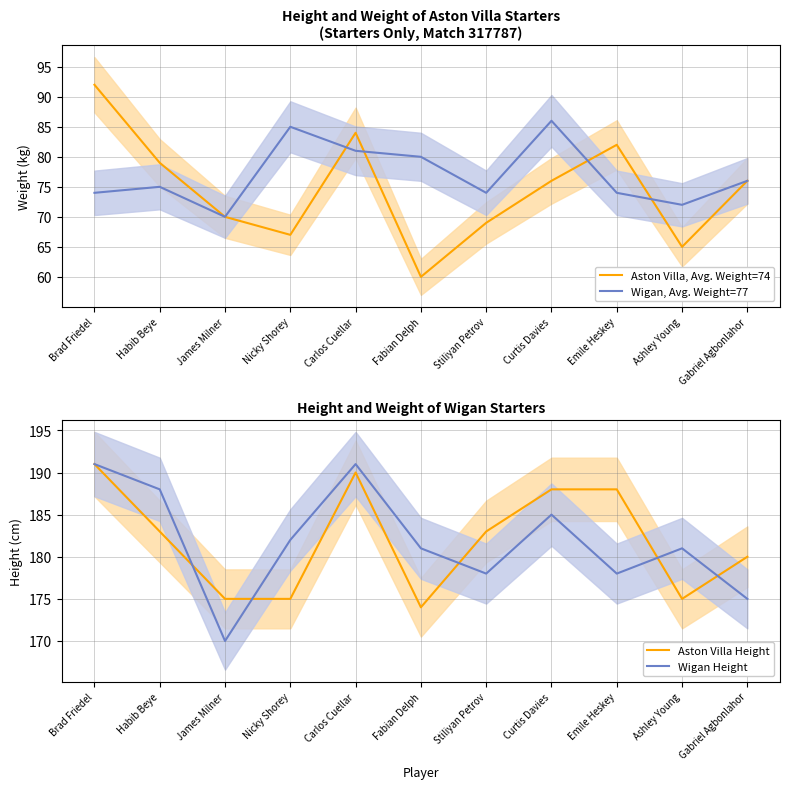

Reading left to right, extract all data points from this chart.

Aston Villa, Avg. Weight=74: 92	79	70	67	84	60	69	76	82	65	76
Wigan, Avg. Weight=77: 74	75	70	85	81	80	74	86	74	72	76
Aston Villa Height: 191	183	175	175	190	174	183	188	188	175	180
Wigan Height: 191	188	170	182	191	181	178	185	178	181	175